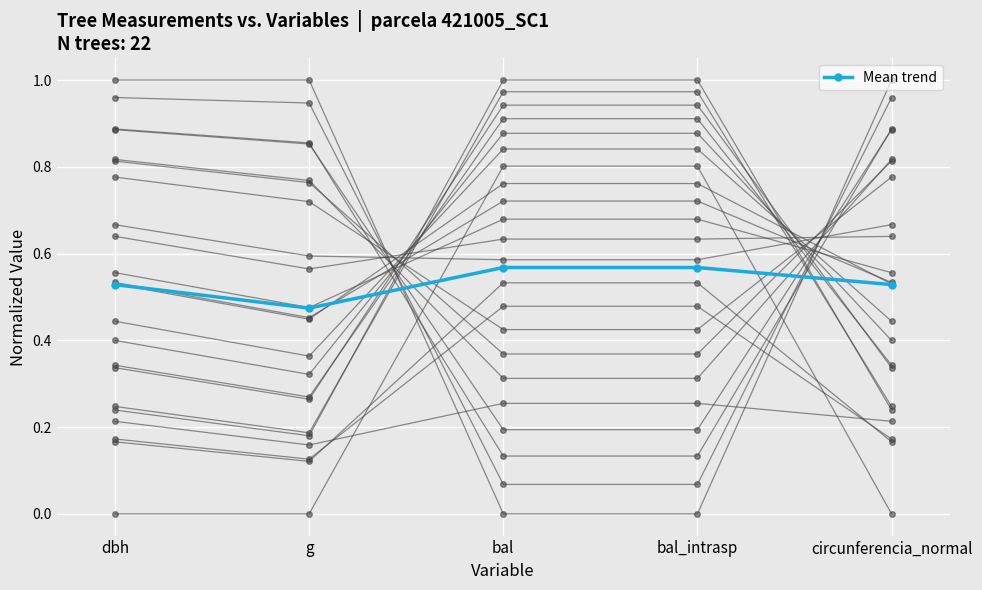

How many lines are shown in the chart?

23